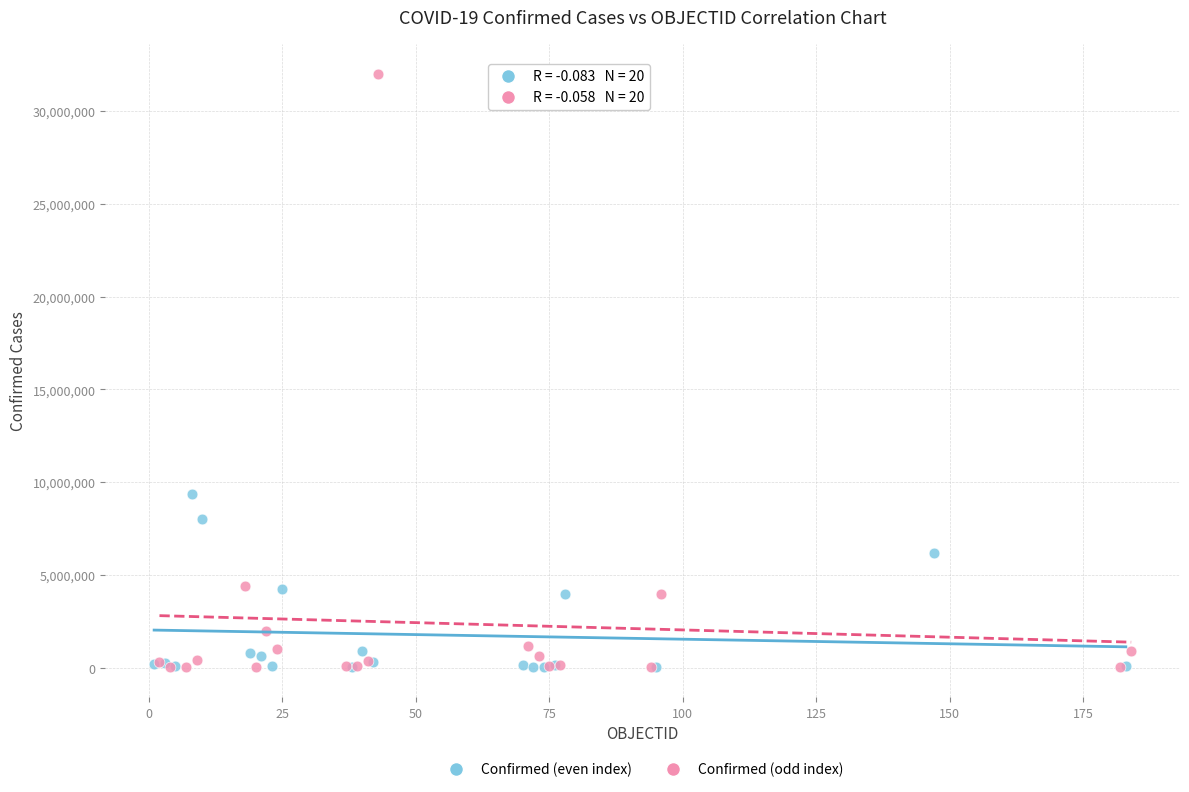

What are all the series names shown in the legend?

Confirmed (even index), Confirmed (odd index)